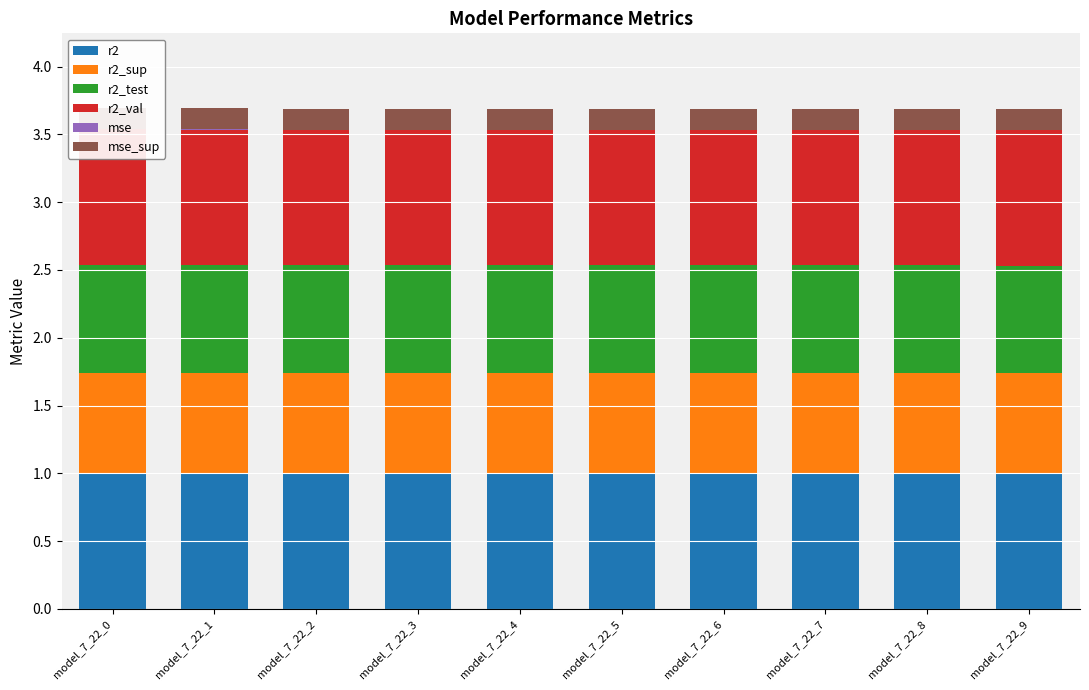

What are all the series names shown in the legend?

r2, r2_sup, r2_test, r2_val, mse, mse_sup